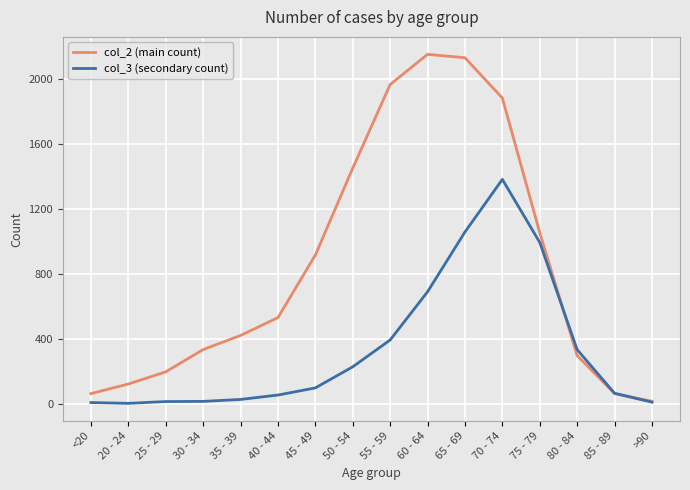

How many categories are shown in the chart?

16